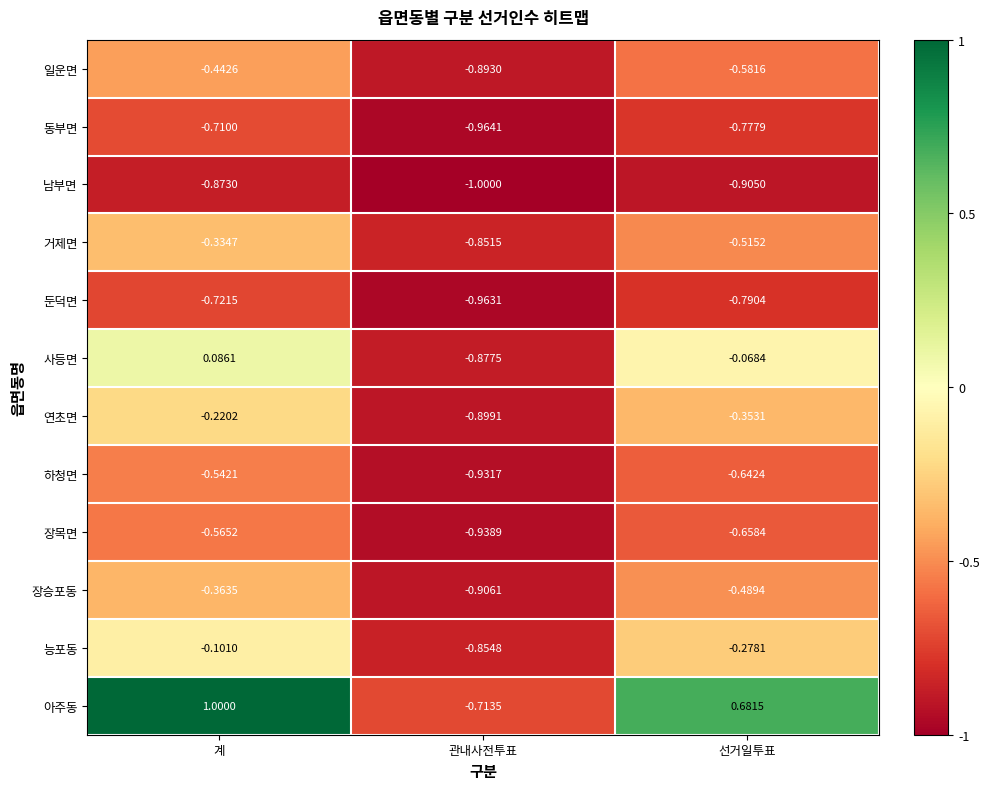

Which label corresponds to the smallest value in the chart?

관내사전투표